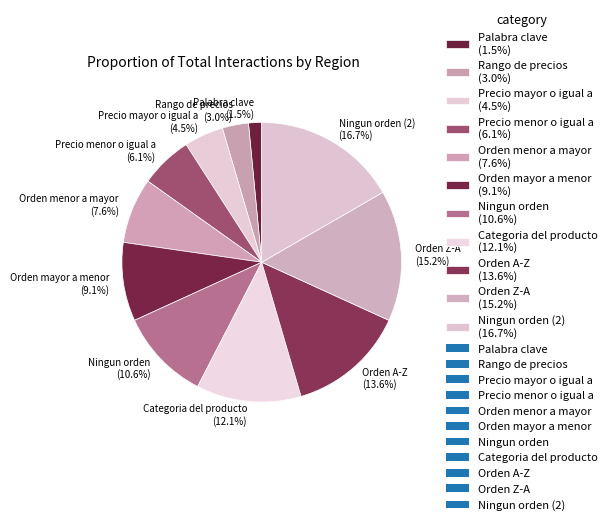

How many segments does this pie chart have?

11